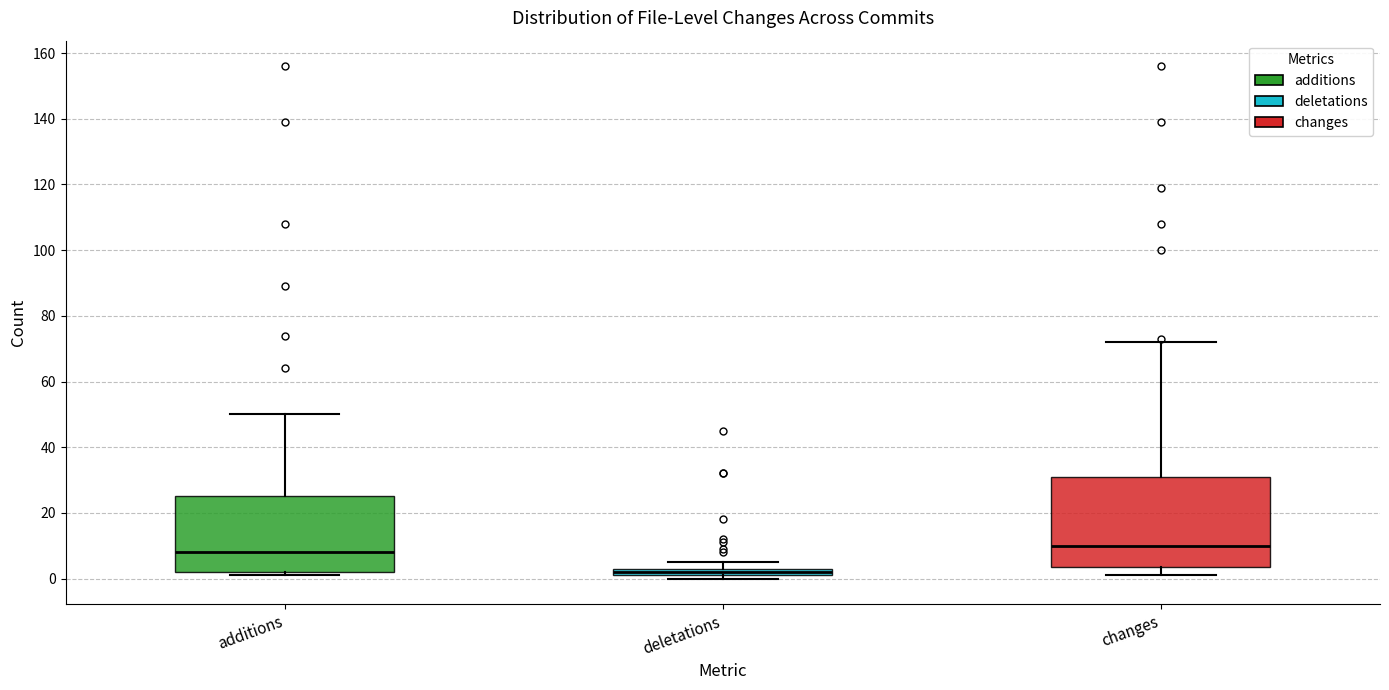

Where is the lower edge of the box for changes on the y-axis? The values are not printed on the chart, so give them approximately, as read against the axis.

4